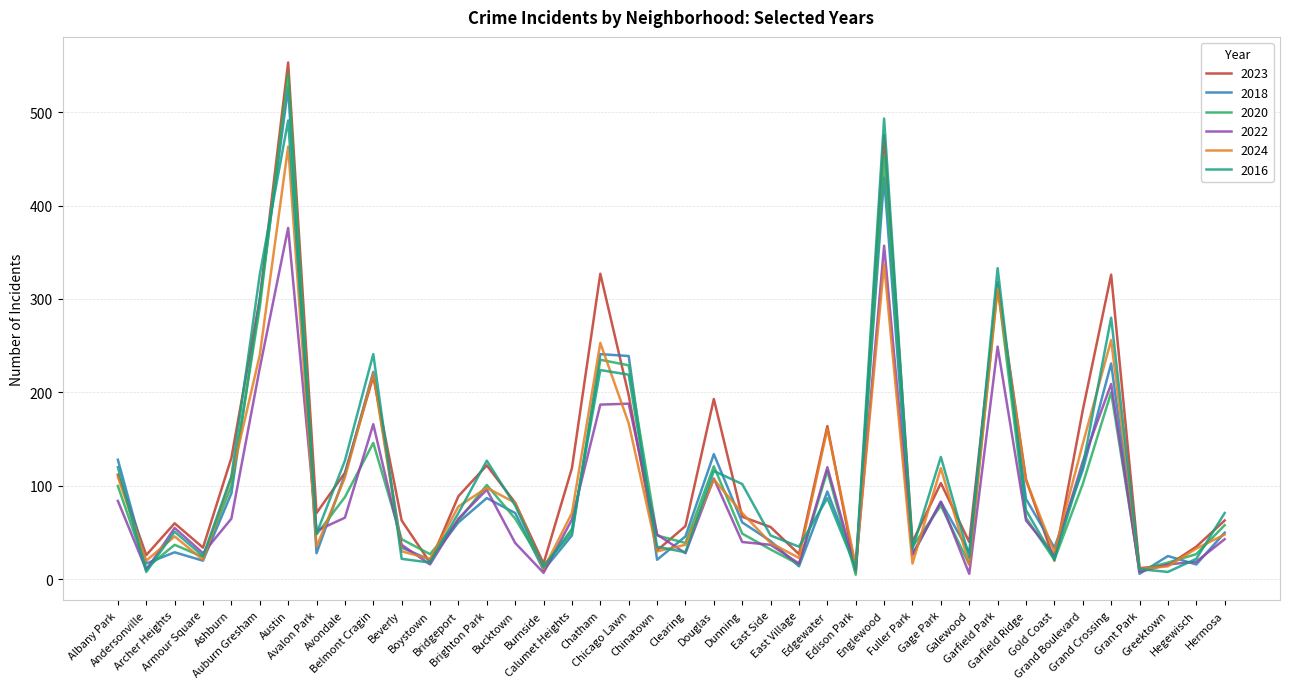

What is the difference between the highest and lowest values at Albany Park?

44